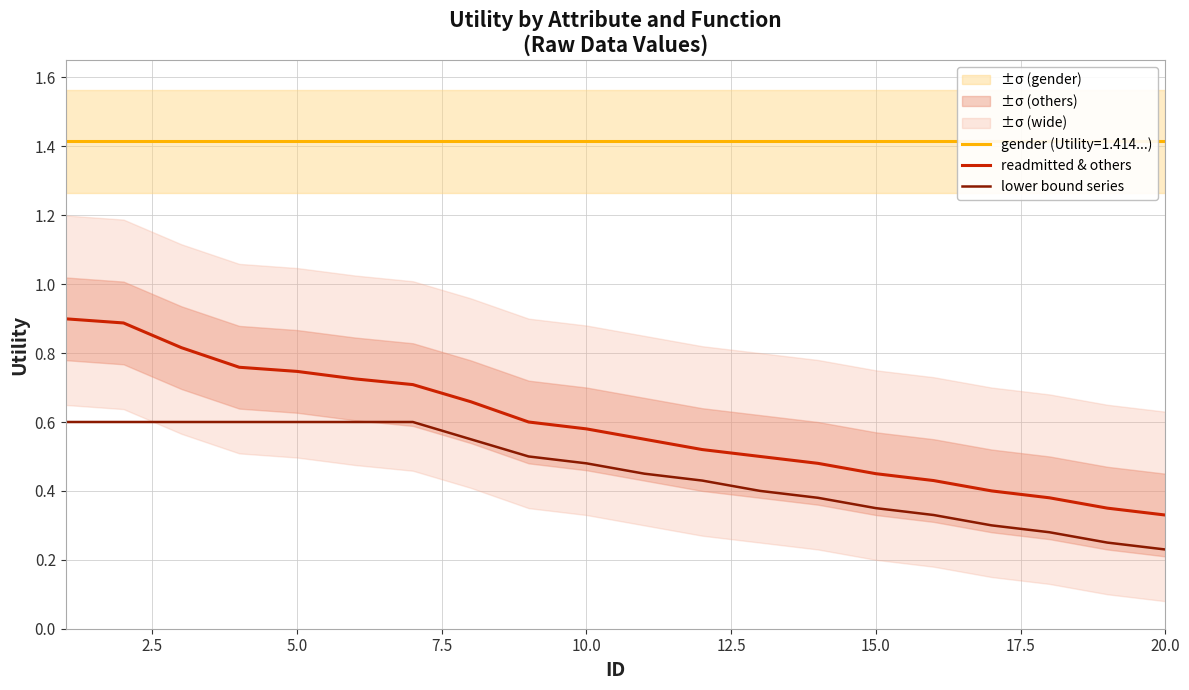

What is the maximum value for readmitted & others?

0.9